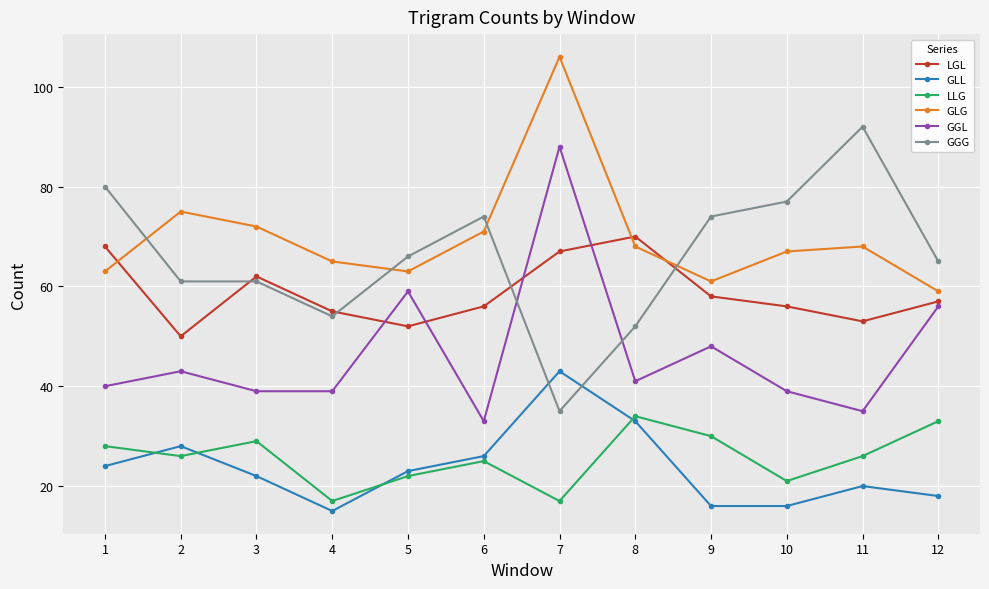

How many categories are shown in the chart?

12